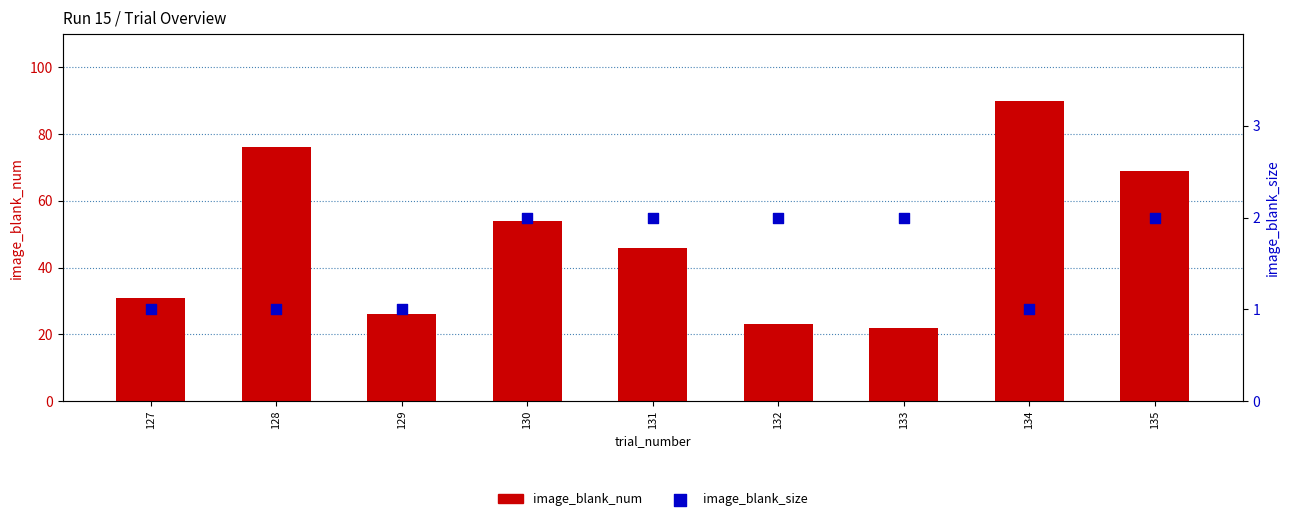

What are all the series names shown in the legend?

image_blank_num, image_blank_size